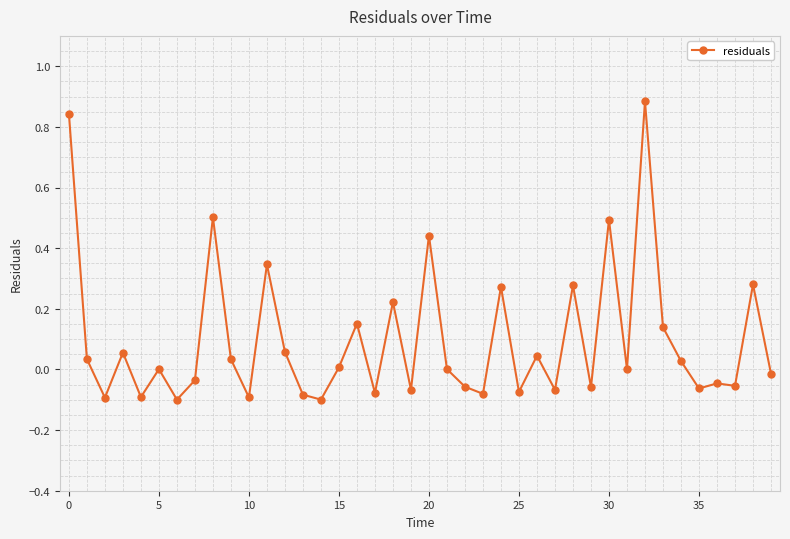

What is the difference between the maximum and minimum values?

1.0